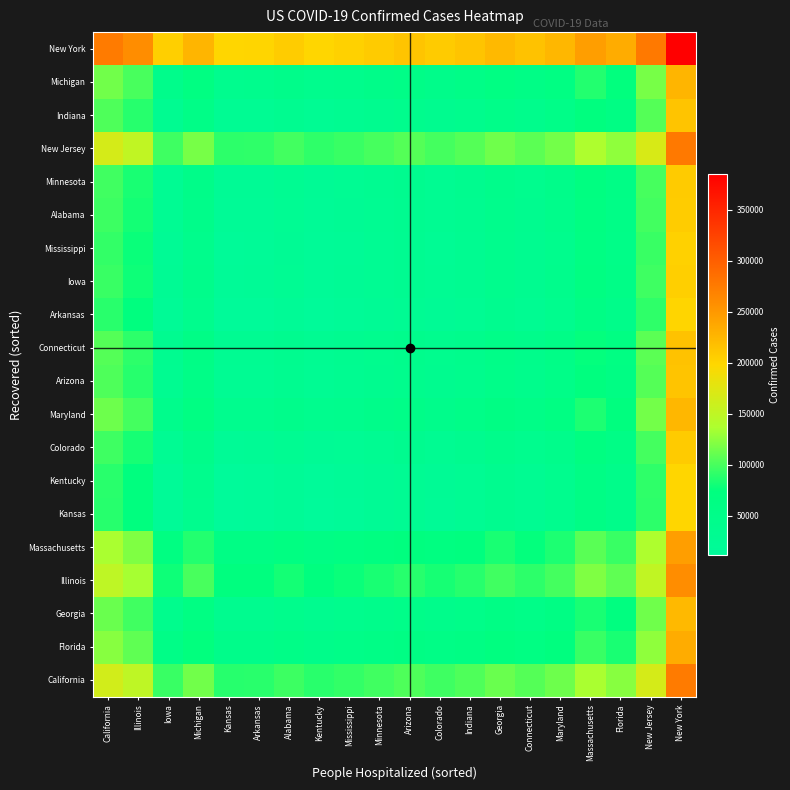

Reading left to right, extract all data points from this chart.

California: California=163770.0	Illinois=148977.5	Iowa=94115.0	Michigan=115133.5	Kansas=87707.0	Arkansas=88688.0	Alabama=95855.5	Kentucky=88382.5	Mississippi=92205.5	Minnesota=97533.0	Arizona=102353.5	Colorado=96720.5	Indiana=102391.5	Georgia=111900.0	Connecticut=104599.5	Maryland=113369.5	Massachusetts=134960.5	Florida=123244.5	New Jersey=166046.5	New York=274456.0
Florida: California=123244.5	Illinois=108452.0	Iowa=53589.5	Michigan=74608.0	Kansas=47181.5	Arkansas=48162.5	Alabama=55330.0	Kentucky=47857.0	Mississippi=51680.0	Minnesota=57007.5	Arizona=61828.0	Colorado=56195.0	Indiana=61866.0	Georgia=71374.5	Connecticut=64074.0	Maryland=72844.0	Massachusetts=94435.0	Florida=82719.0	New Jersey=125521.0	New York=233930.5
Georgia: California=111900.0	Illinois=97107.5	Iowa=42245.0	Michigan=63263.5	Kansas=35837.0	Arkansas=36818.0	Alabama=43985.5	Kentucky=36512.5	Mississippi=40335.5	Minnesota=45663.0	Arizona=50483.5	Colorado=44850.5	Indiana=50521.5	Georgia=60030.0	Connecticut=52729.5	Maryland=61499.5	Massachusetts=83090.5	Florida=71374.5	New Jersey=114176.5	New York=222586.0
Illinois: California=148977.5	Illinois=134185.0	Iowa=79322.5	Michigan=100341.0	Kansas=72914.5	Arkansas=73895.5	Alabama=81063.0	Kentucky=73590.0	Mississippi=77413.0	Minnesota=82740.5	Arizona=87561.0	Colorado=81928.0	Indiana=87599.0	Georgia=97107.5	Connecticut=89807.0	Maryland=98577.0	Massachusetts=120168.0	Florida=108452.0	New Jersey=151254.0	New York=259663.5
Massachusetts: California=134960.5	Illinois=120168.0	Iowa=65305.5	Michigan=86324.0	Kansas=58897.5	Arkansas=59878.5	Alabama=67046.0	Kentucky=59573.0	Mississippi=63396.0	Minnesota=68723.5	Arizona=73544.0	Colorado=67911.0	Indiana=73582.0	Georgia=83090.5	Connecticut=75790.0	Maryland=84560.0	Massachusetts=106151.0	Florida=94435.0	New Jersey=137237.0	New York=245646.5
Kansas: California=87707.0	Illinois=72914.5	Iowa=18052.0	Michigan=39070.5	Kansas=11644.0	Arkansas=12625.0	Alabama=19792.5	Kentucky=12319.5	Mississippi=16142.5	Minnesota=21470.0	Arizona=26290.5	Colorado=20657.5	Indiana=26328.5	Georgia=35837.0	Connecticut=28536.5	Maryland=37306.5	Massachusetts=58897.5	Florida=47181.5	New Jersey=89983.5	New York=198393.0
Kentucky: California=88382.5	Illinois=73590.0	Iowa=18727.5	Michigan=39746.0	Kansas=12319.5	Arkansas=13300.5	Alabama=20468.0	Kentucky=12995.0	Mississippi=16818.0	Minnesota=22145.5	Arizona=26966.0	Colorado=21333.0	Indiana=27004.0	Georgia=36512.5	Connecticut=29212.0	Maryland=37982.0	Massachusetts=59573.0	Florida=47857.0	New Jersey=90659.0	New York=199068.5
Colorado: California=96720.5	Illinois=81928.0	Iowa=27065.5	Michigan=48084.0	Kansas=20657.5	Arkansas=21638.5	Alabama=28806.0	Kentucky=21333.0	Mississippi=25156.0	Minnesota=30483.5	Arizona=35304.0	Colorado=29671.0	Indiana=35342.0	Georgia=44850.5	Connecticut=37550.0	Maryland=46320.0	Massachusetts=67911.0	Florida=56195.0	New Jersey=98997.0	New York=207406.5
Maryland: California=113369.5	Illinois=98577.0	Iowa=43714.5	Michigan=64733.0	Kansas=37306.5	Arkansas=38287.5	Alabama=45455.0	Kentucky=37982.0	Mississippi=41805.0	Minnesota=47132.5	Arizona=51953.0	Colorado=46320.0	Indiana=51991.0	Georgia=61499.5	Connecticut=54199.0	Maryland=62969.0	Massachusetts=84560.0	Florida=72844.0	New Jersey=115646.0	New York=224055.5
Arizona: California=102353.5	Illinois=87561.0	Iowa=32698.5	Michigan=53717.0	Kansas=26290.5	Arkansas=27271.5	Alabama=34439.0	Kentucky=26966.0	Mississippi=30789.0	Minnesota=36116.5	Arizona=40937.0	Colorado=35304.0	Indiana=40975.0	Georgia=50483.5	Connecticut=43183.0	Maryland=51953.0	Massachusetts=73544.0	Florida=61828.0	New Jersey=104630.0	New York=213039.5
Connecticut: California=104599.5	Illinois=89807.0	Iowa=34944.5	Michigan=55963.0	Kansas=28536.5	Arkansas=29517.5	Alabama=36685.0	Kentucky=29212.0	Mississippi=33035.0	Minnesota=38362.5	Arizona=43183.0	Colorado=37550.0	Indiana=43221.0	Georgia=52729.5	Connecticut=45429.0	Maryland=54199.0	Massachusetts=75790.0	Florida=64074.0	New Jersey=106876.0	New York=215285.5
Arkansas: California=88688.0	Illinois=73895.5	Iowa=19033.0	Michigan=40051.5	Kansas=12625.0	Arkansas=13606.0	Alabama=20773.5	Kentucky=13300.5	Mississippi=17123.5	Minnesota=22451.0	Arizona=27271.5	Colorado=21638.5	Indiana=27309.5	Georgia=36818.0	Connecticut=29517.5	Maryland=38287.5	Massachusetts=59878.5	Florida=48162.5	New Jersey=90964.5	New York=199374.0
Iowa: California=94115.0	Illinois=79322.5	Iowa=24460.0	Michigan=45478.5	Kansas=18052.0	Arkansas=19033.0	Alabama=26200.5	Kentucky=18727.5	Mississippi=22550.5	Minnesota=27878.0	Arizona=32698.5	Colorado=27065.5	Indiana=32736.5	Georgia=42245.0	Connecticut=34944.5	Maryland=43714.5	Massachusetts=65305.5	Florida=53589.5	New Jersey=96391.5	New York=204801.0
Mississippi: California=92205.5	Illinois=77413.0	Iowa=22550.5	Michigan=43569.0	Kansas=16142.5	Arkansas=17123.5	Alabama=24291.0	Kentucky=16818.0	Mississippi=20641.0	Minnesota=25968.5	Arizona=30789.0	Colorado=25156.0	Indiana=30827.0	Georgia=40335.5	Connecticut=33035.0	Maryland=41805.0	Massachusetts=63396.0	Florida=51680.0	New Jersey=94482.0	New York=202891.5
Alabama: California=95855.5	Illinois=81063.0	Iowa=26200.5	Michigan=47219.0	Kansas=19792.5	Arkansas=20773.5	Alabama=27941.0	Kentucky=20468.0	Mississippi=24291.0	Minnesota=29618.5	Arizona=34439.0	Colorado=28806.0	Indiana=34477.0	Georgia=43985.5	Connecticut=36685.0	Maryland=45455.0	Massachusetts=67046.0	Florida=55330.0	New Jersey=98132.0	New York=206541.5
Minnesota: California=97533.0	Illinois=82740.5	Iowa=27878.0	Michigan=48896.5	Kansas=21470.0	Arkansas=22451.0	Alabama=29618.5	Kentucky=22145.5	Mississippi=25968.5	Minnesota=31296.0	Arizona=36116.5	Colorado=30483.5	Indiana=36154.5	Georgia=45663.0	Connecticut=38362.5	Maryland=47132.5	Massachusetts=68723.5	Florida=57007.5	New Jersey=99809.5	New York=208219.0
New Jersey: California=166046.5	Illinois=151254.0	Iowa=96391.5	Michigan=117410.0	Kansas=89983.5	Arkansas=90964.5	Alabama=98132.0	Kentucky=90659.0	Mississippi=94482.0	Minnesota=99809.5	Arizona=104630.0	Colorado=98997.0	Indiana=104668.0	Georgia=114176.5	Connecticut=106876.0	Maryland=115646.0	Massachusetts=137237.0	Florida=125521.0	New Jersey=168323.0	New York=276732.5
Indiana: California=102391.5	Illinois=87599.0	Iowa=32736.5	Michigan=53755.0	Kansas=26328.5	Arkansas=27309.5	Alabama=34477.0	Kentucky=27004.0	Mississippi=30827.0	Minnesota=36154.5	Arizona=40975.0	Colorado=35342.0	Indiana=41013.0	Georgia=50521.5	Connecticut=43221.0	Maryland=51991.0	Massachusetts=73582.0	Florida=61866.0	New Jersey=104668.0	New York=213077.5
Michigan: California=115133.5	Illinois=100341.0	Iowa=45478.5	Michigan=66497.0	Kansas=39070.5	Arkansas=40051.5	Alabama=47219.0	Kentucky=39746.0	Mississippi=43569.0	Minnesota=48896.5	Arizona=53717.0	Colorado=48084.0	Indiana=53755.0	Georgia=63263.5	Connecticut=55963.0	Maryland=64733.0	Massachusetts=86324.0	Florida=74608.0	New Jersey=117410.0	New York=225819.5
New York: California=274456.0	Illinois=259663.5	Iowa=204801.0	Michigan=225819.5	Kansas=198393.0	Arkansas=199374.0	Alabama=206541.5	Kentucky=199068.5	Mississippi=202891.5	Minnesota=208219.0	Arizona=213039.5	Colorado=207406.5	Indiana=213077.5	Georgia=222586.0	Connecticut=215285.5	Maryland=224055.5	Massachusetts=245646.5	Florida=233930.5	New Jersey=276732.5	New York=385142.0